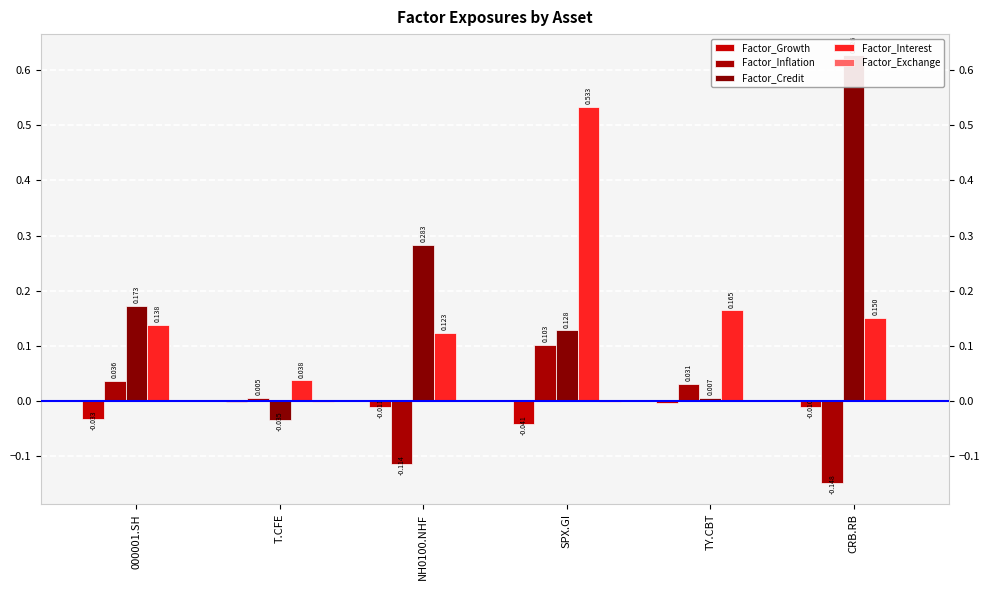

The Factor_Growth series shows -0.0 at SPX.GI. True or false?

True